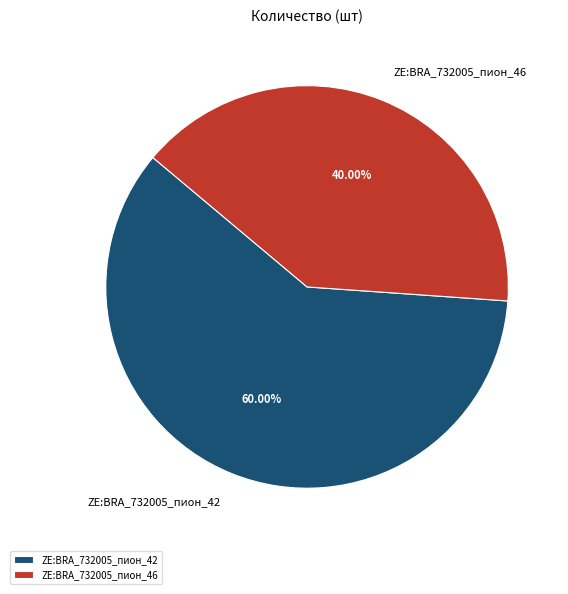

Is ZE:BRA_732005_пион_42 the majority of the pie?

Yes